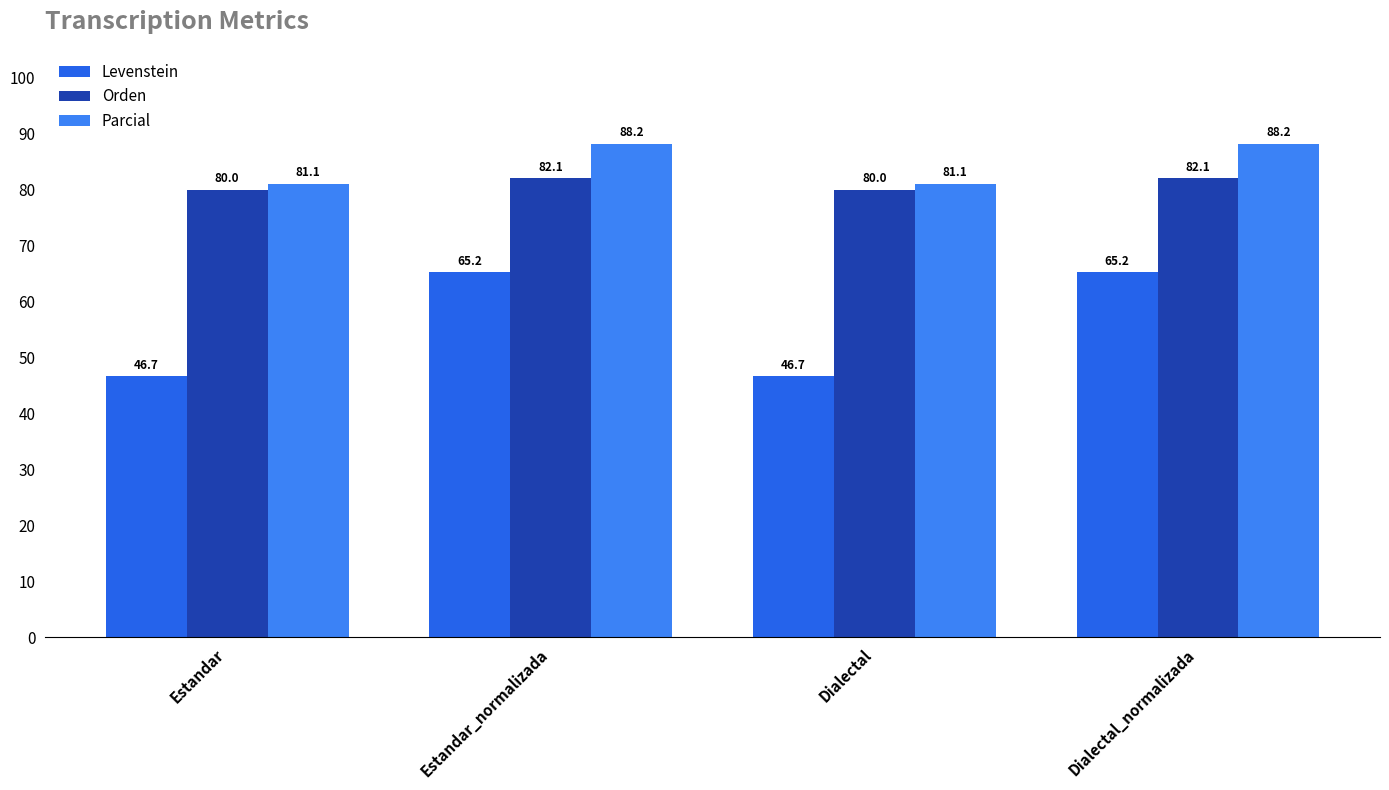

Where is Parcial nearest to the value 84?

Estandar